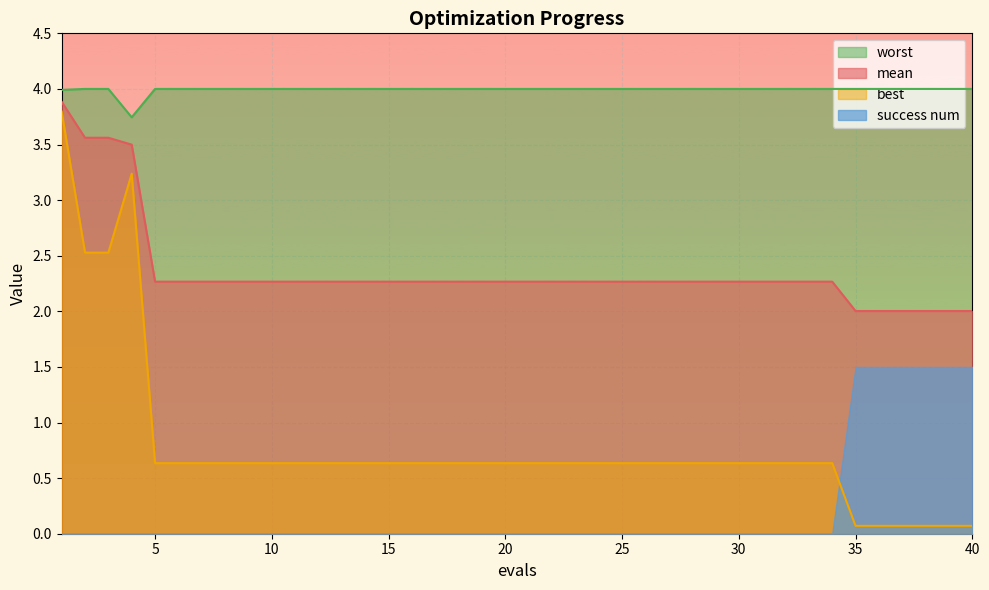

How many interior local valleys does the worst series have?

1